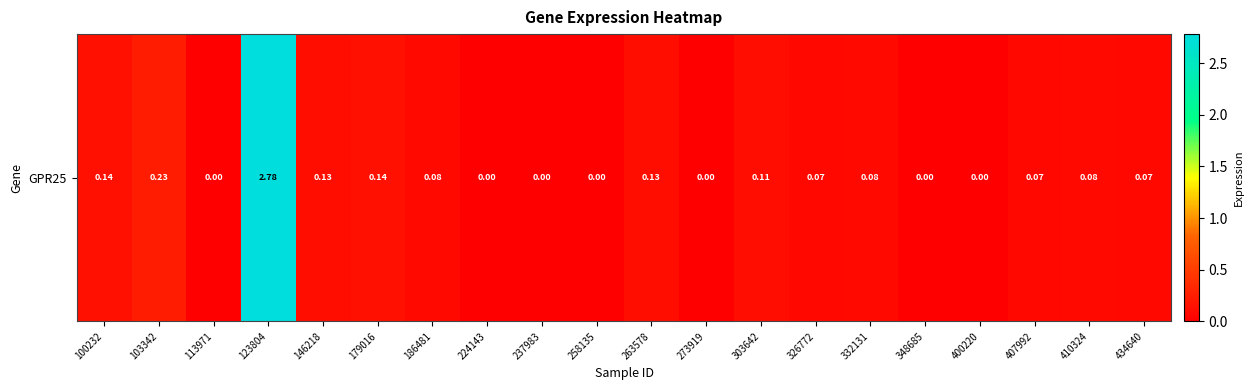

Reading left to right, transcribe all the data shown in this chart.

100232=0.1	103342=0.2	113971=0.0	123804=2.8	146218=0.1	179016=0.1	186481=0.1	224143=0.0	237983=0.0	258135=0.0	263578=0.1	273919=0.0	303642=0.1	326772=0.1	332131=0.1	348685=0.0	400220=0.0	407992=0.1	410324=0.1	434640=0.1